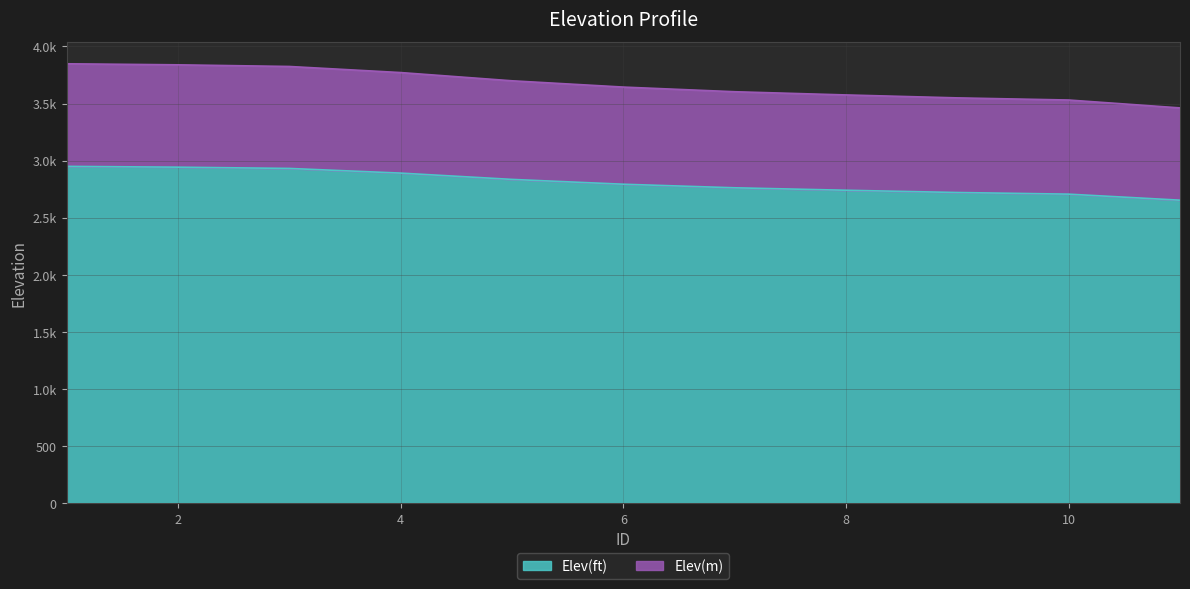

At which label does Elev(m) first exceed 3644?

1